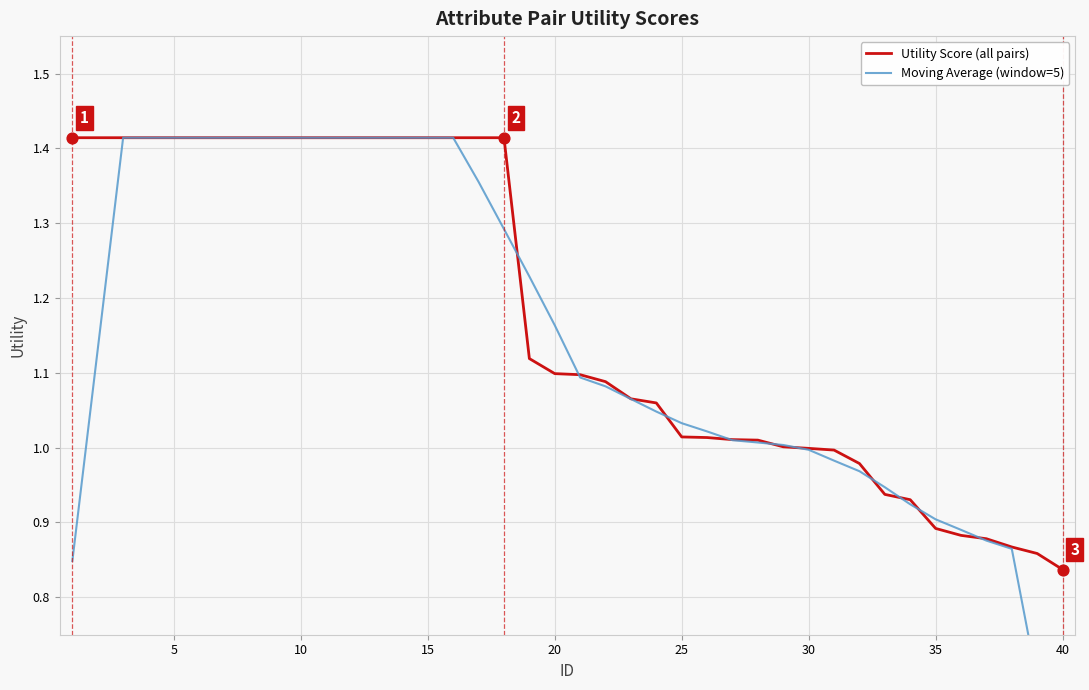

The value of Utility Score (all pairs) at 20 is 1.1. True or false?

True